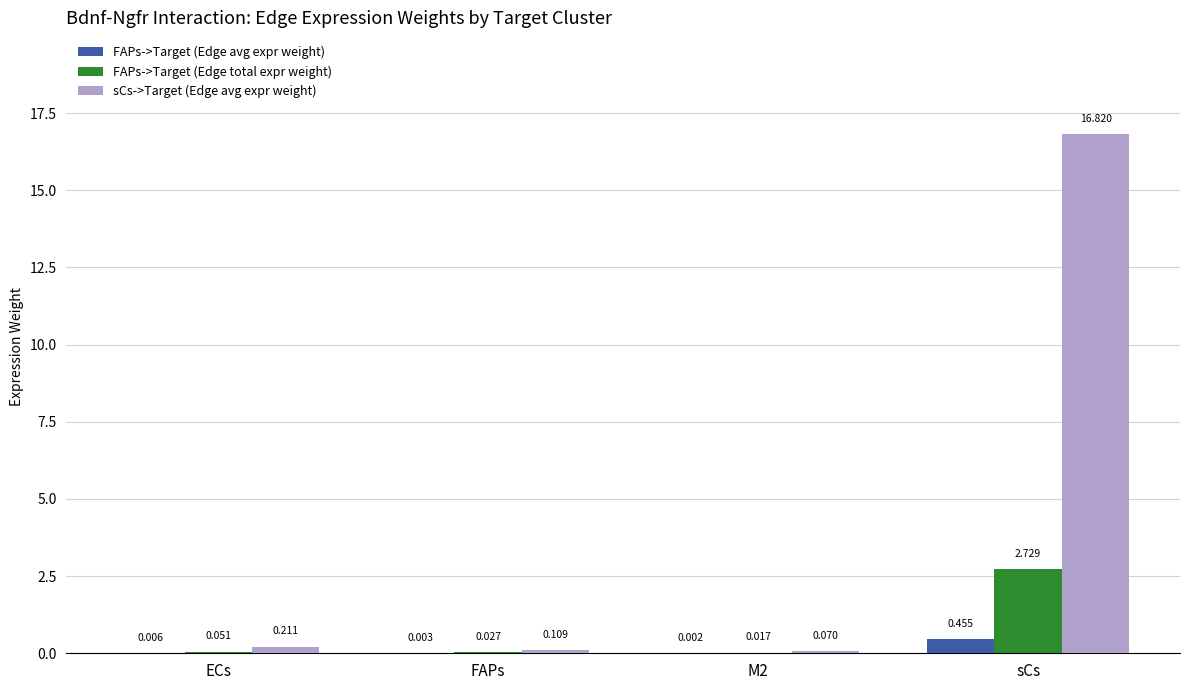

At which label is sCs->Target (Edge avg expr weight) closest to 8?

ECs